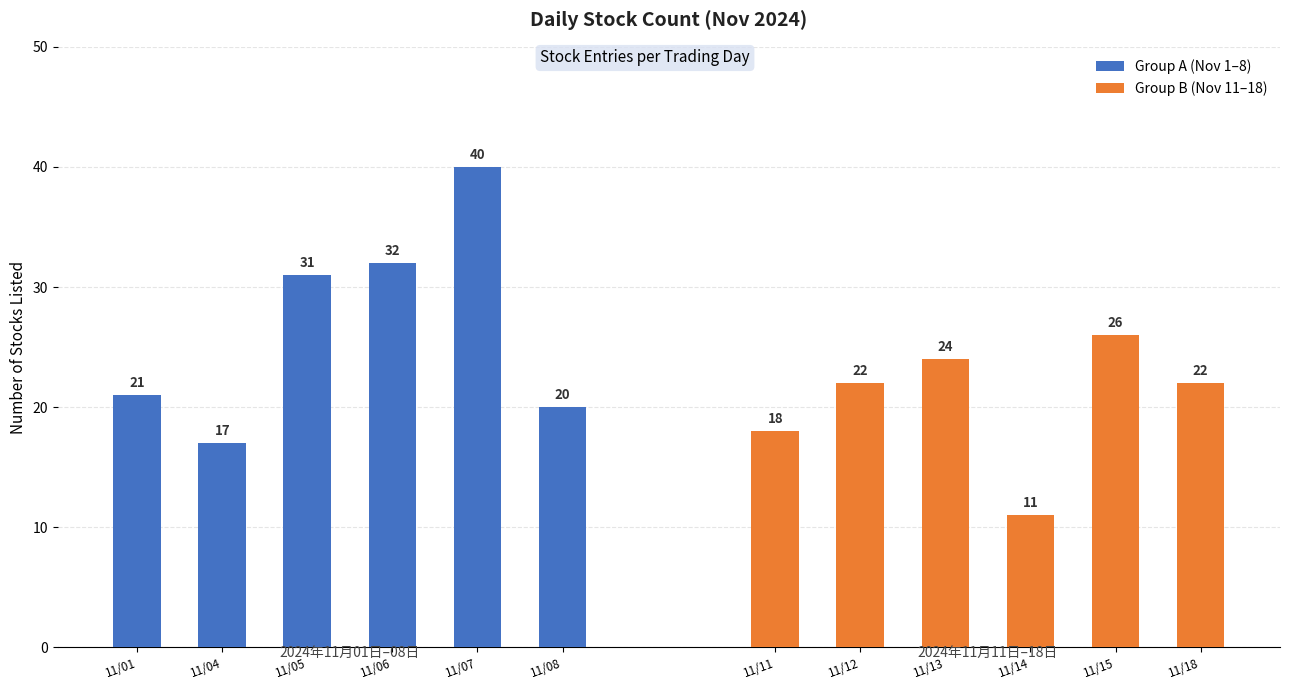

What is the sum of all Group B (Nov 11–18) values?

123